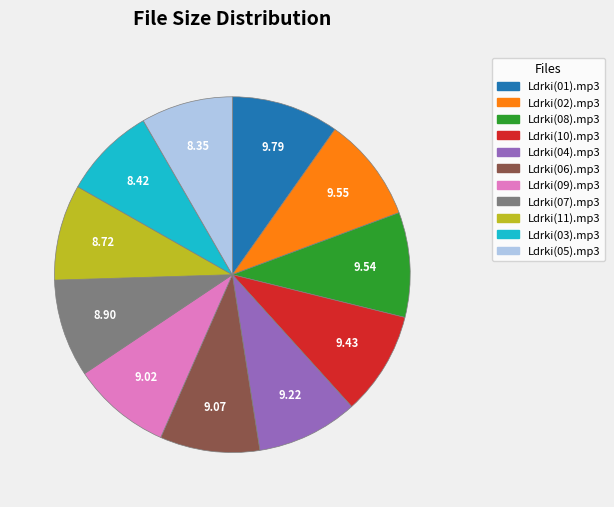

Does Ldrki(10).mp3 represent more than half of the total?

No